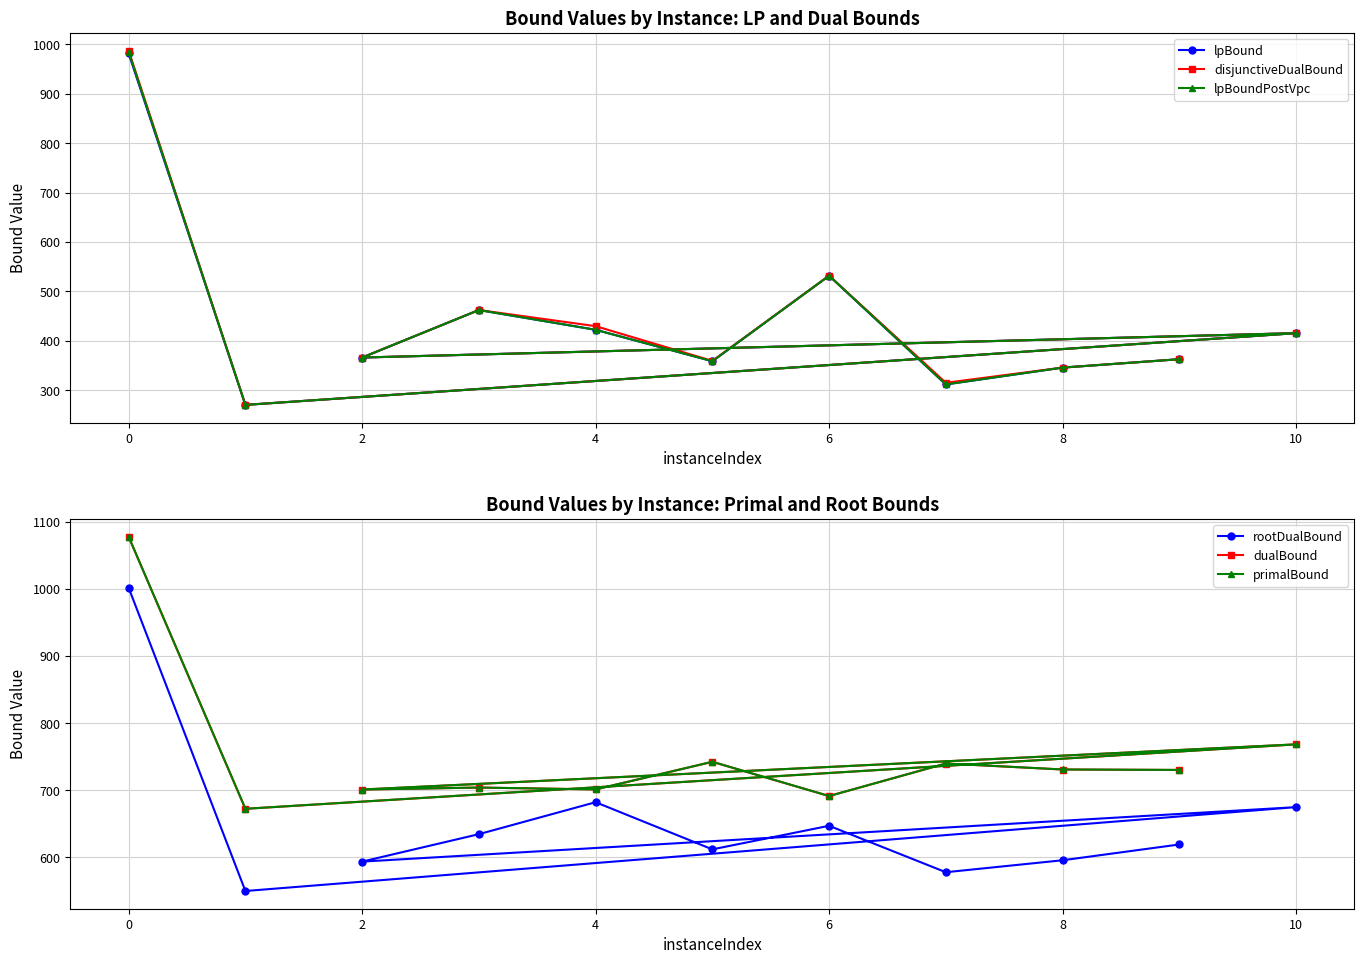

Reading left to right, what are all the values shown in this chart?

lpBound: 981.9	270.2	415.5	366.1	462.3	422.3	358.7	531.8	311.7	345.7	362.7
disjunctiveDualBound: 987.6	270.2	415.5	366.1	462.3	429.7	359.3	531.8	315.0	345.7	362.7
lpBoundPostVpc: 984.8	270.2	415.5	366.1	462.3	422.3	358.7	531.8	311.7	345.7	362.7
rootDualBound: 1001.6	550.1	675.0	593.8	634.7	682.3	612.1	647.2	578.0	595.9	619.4
dualBound: 1077.5	672.5	768.4	701.1	704.1	701.3	742.4	691.5	739.9	731.0	730.3
primalBound: 1077.6	672.5	768.4	701.2	704.1	701.3	742.5	691.5	739.9	731.0	730.3